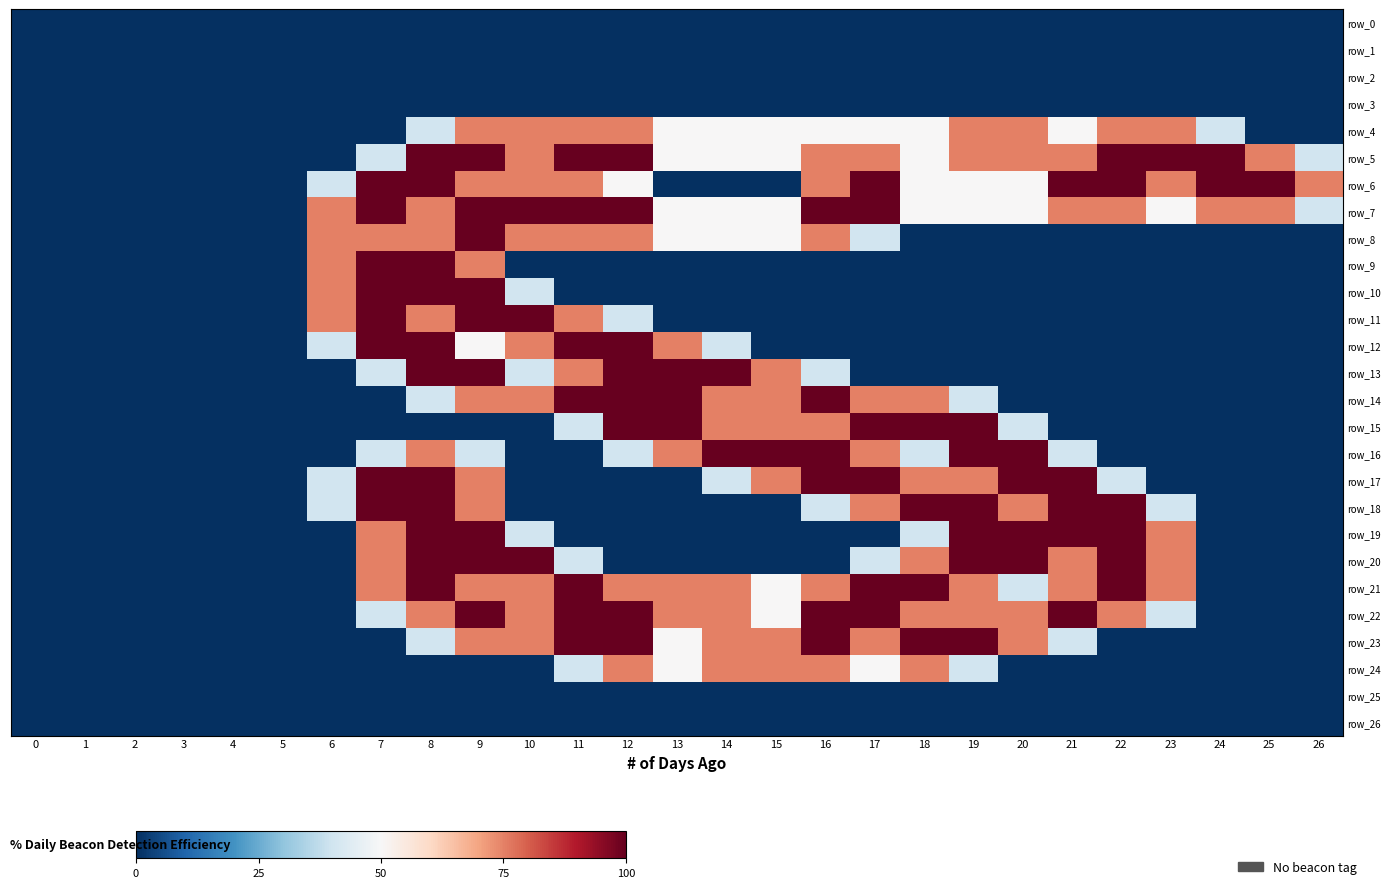

Is the value of row_13 at 2 greater than the value of row_22 at 25?

No